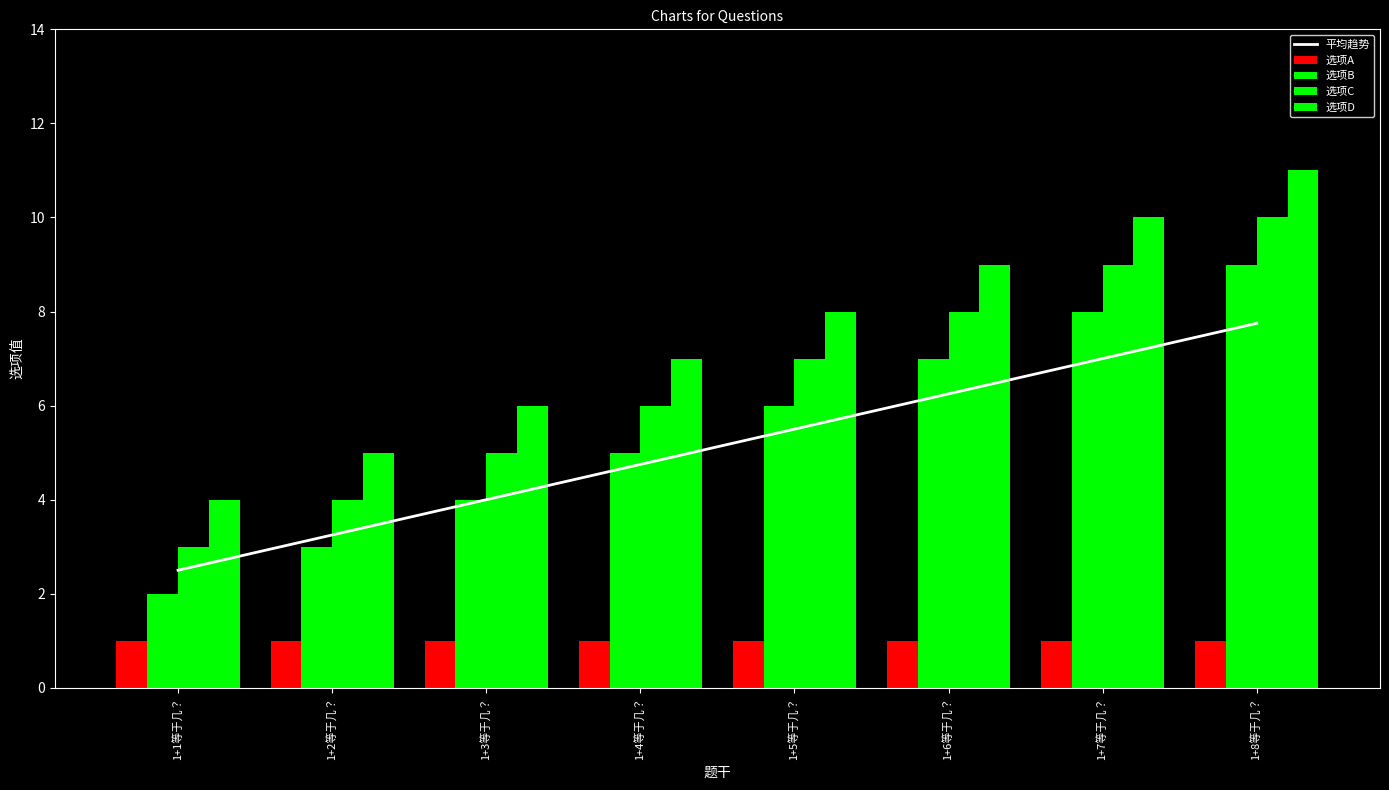

How many values in the 选项C series are below 7?

4